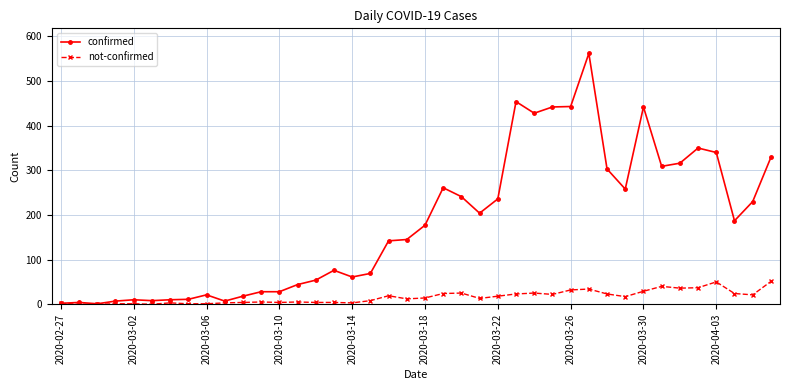

How many series are shown in this chart?

2